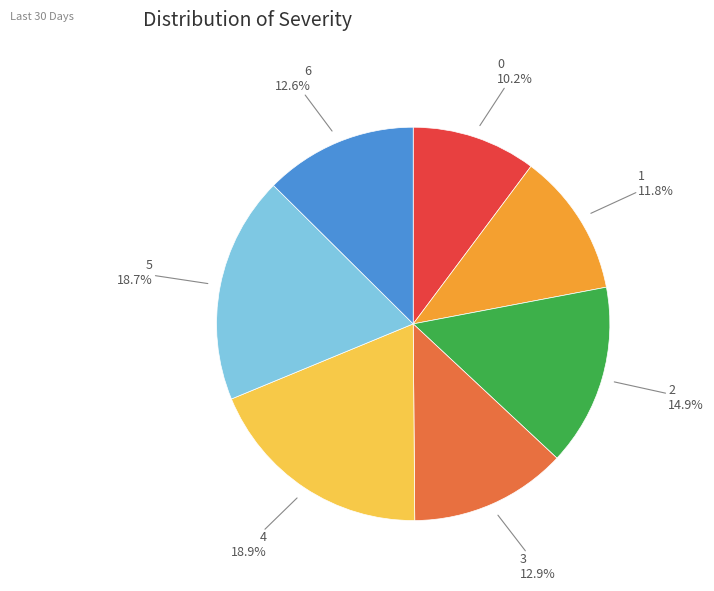

Does any single category account for the majority?

No